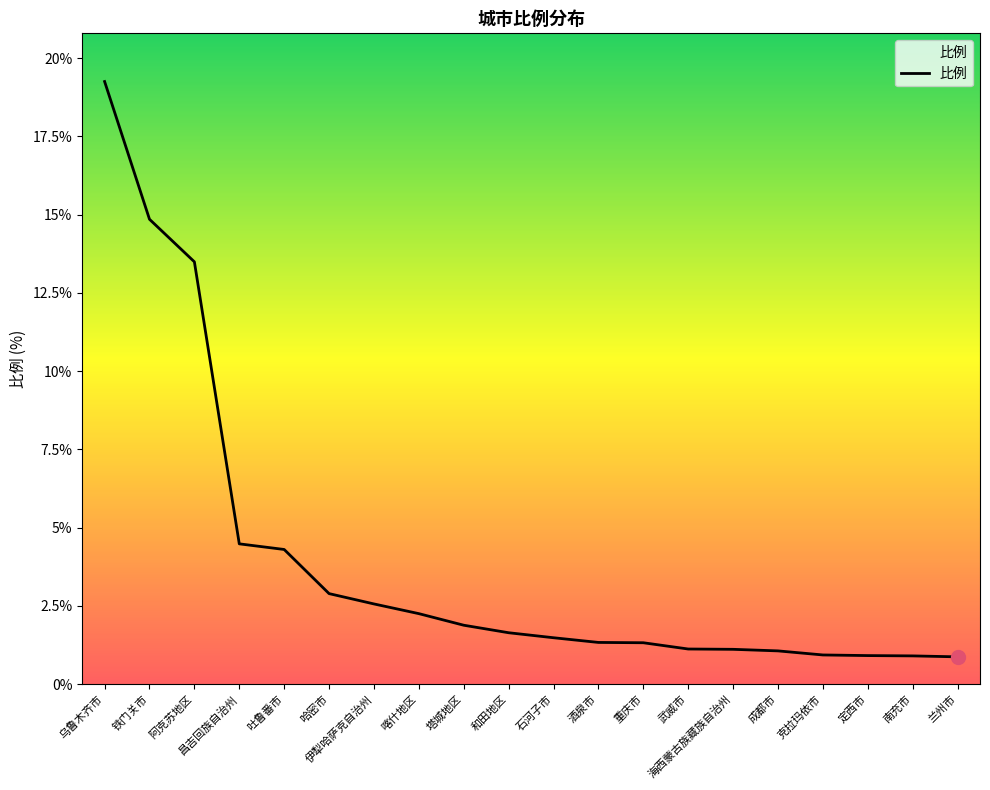

How many lines are shown in the chart?

1